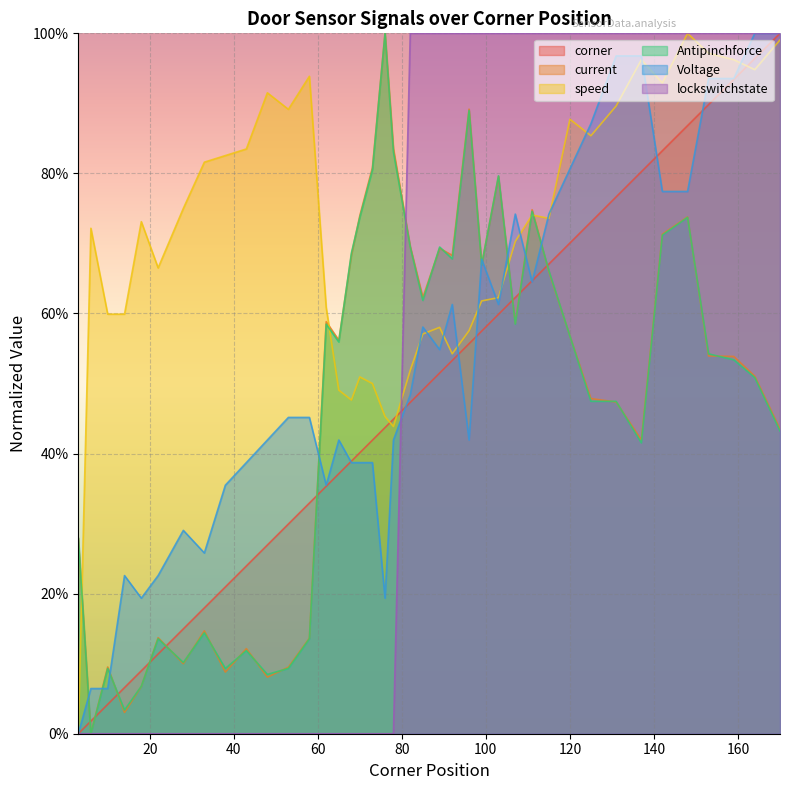

What is the value of the speed point at the 38th from the left?

1.0